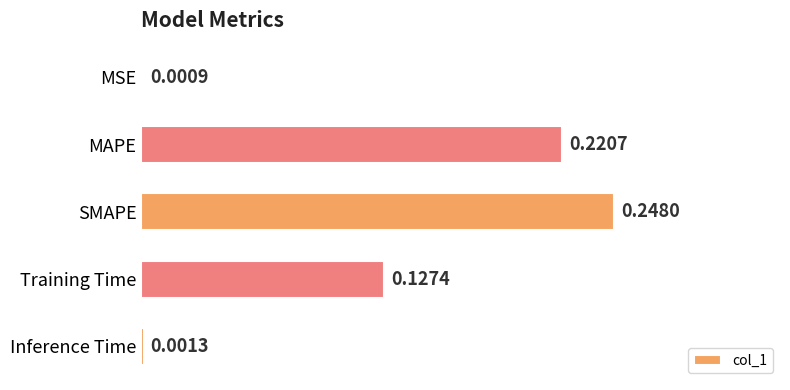

What is the sum of all values?

0.6